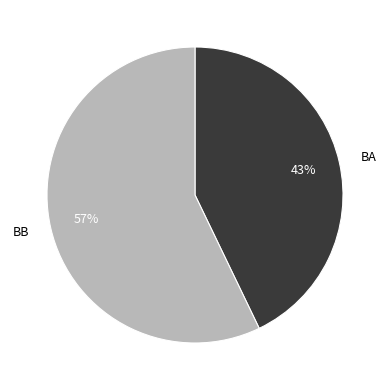

To the nearest percent, what is the difference between the BA and BB slice percentages?

14%